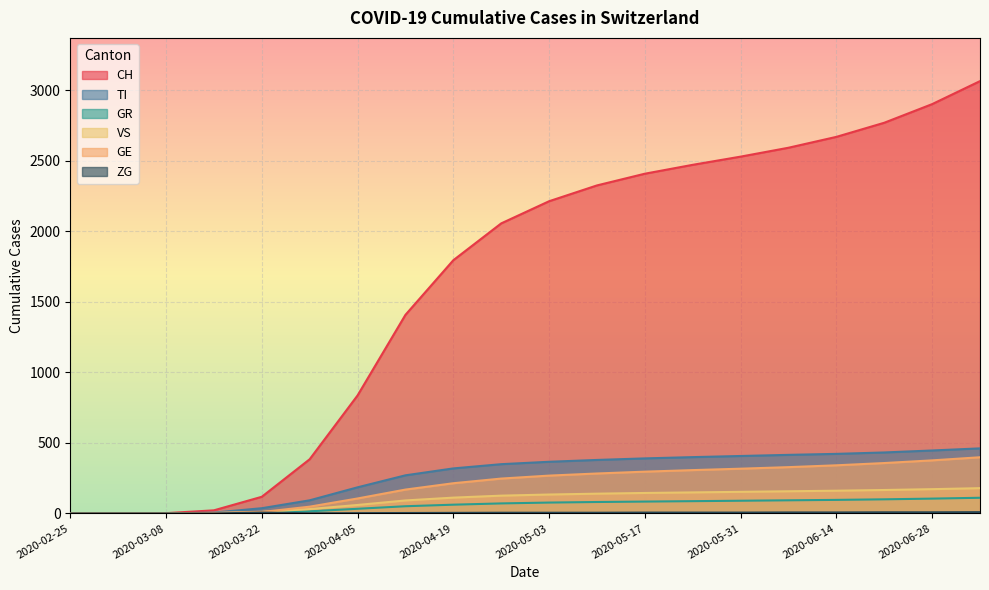

How many positive values does the TI series have?

17